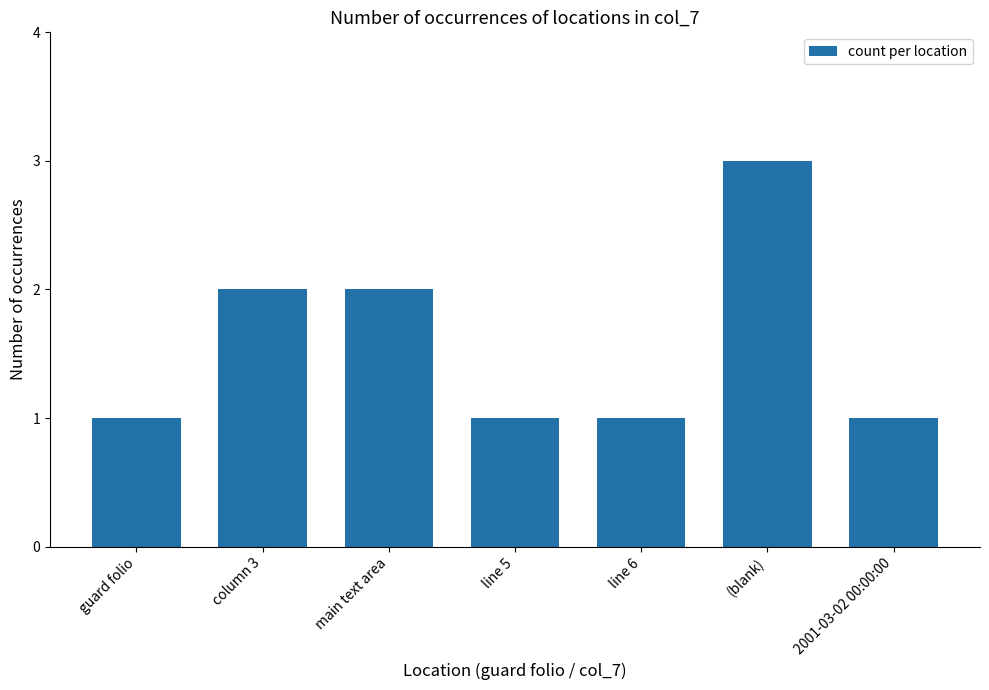

What is the smallest value displayed?

1